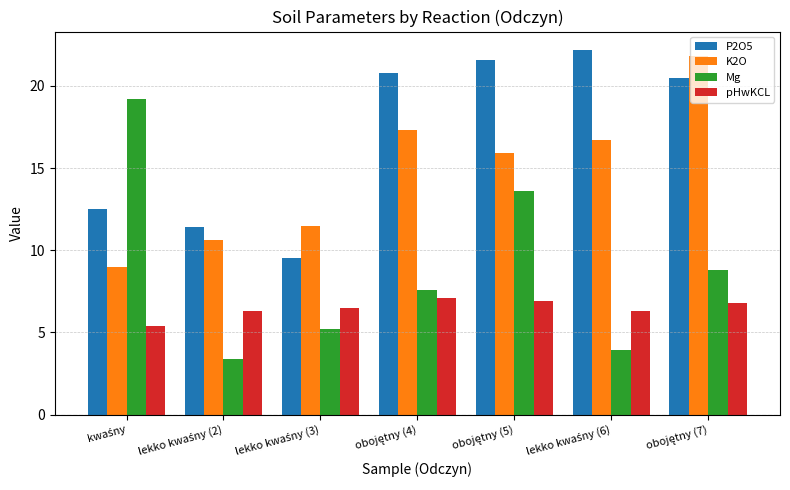

Which series has the largest total across all categories?

P2O5